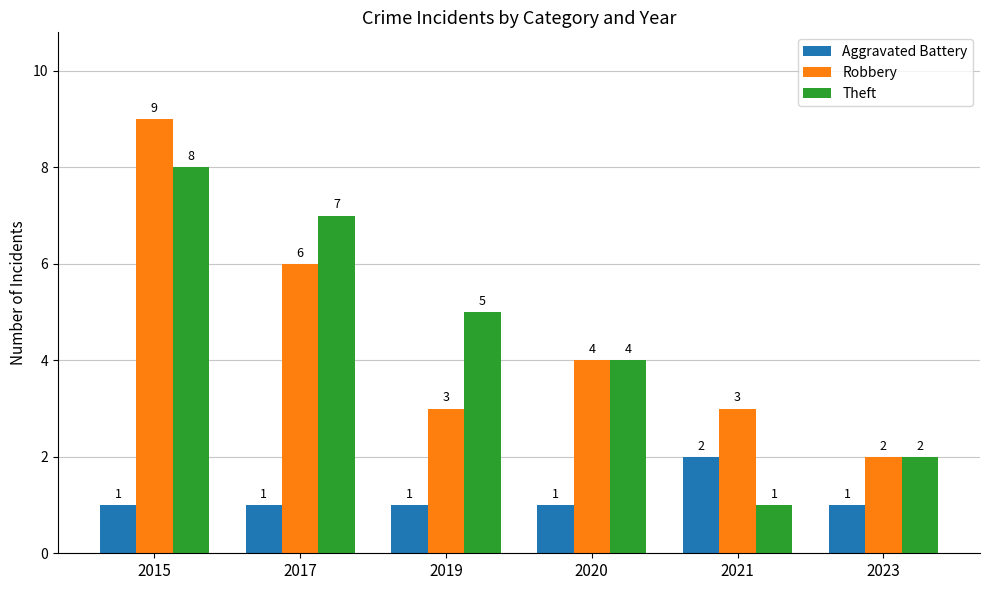

Which series changed the most between 2017 and 2021?

Theft